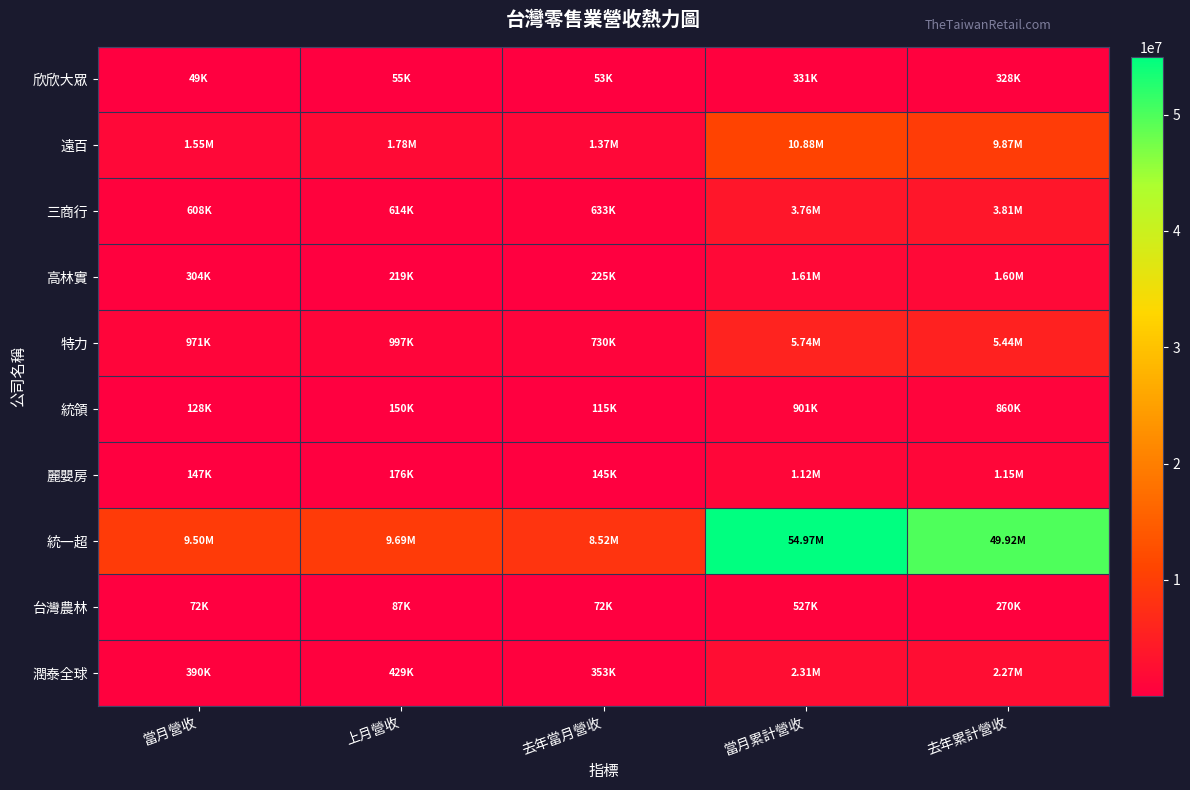

Reading right to left, transcribe all the data shown in this chart.

欣欣大眾: 去年累計營收=327916	當月累計營收=330630	去年當月營收=53153	上月營收=54677	當月營收=48547
遠百: 去年累計營收=9867731	當月累計營收=10879194	去年當月營收=1366788	上月營收=1779771	當月營收=1547724
三商行: 去年累計營收=3809971	當月累計營收=3759246	去年當月營收=632785	上月營收=614271	當月營收=608144
高林實: 去年累計營收=1604499	當月累計營收=1610715	去年當月營收=224929	上月營收=219220	當月營收=303667
特力: 去年累計營收=5437116	當月累計營收=5739136	去年當月營收=729819	上月營收=996671	當月營收=971161
統領: 去年累計營收=859573	當月累計營收=901104	去年當月營收=115327	上月營收=149649	當月營收=128462
麗嬰房: 去年累計營收=1149599	當月累計營收=1122695	去年當月營收=145161	上月營收=175736	當月營收=147461
統一超: 去年累計營收=49921293	當月累計營收=54967310	去年當月營收=8521446	上月營收=9686463	當月營收=9495227
台灣農林: 去年累計營收=270480	當月累計營收=526840	去年當月營收=71747	上月營收=87210	當月營收=72197
潤泰全球: 去年累計營收=2270531	當月累計營收=2312851	去年當月營收=352912	上月營收=428837	當月營收=389816